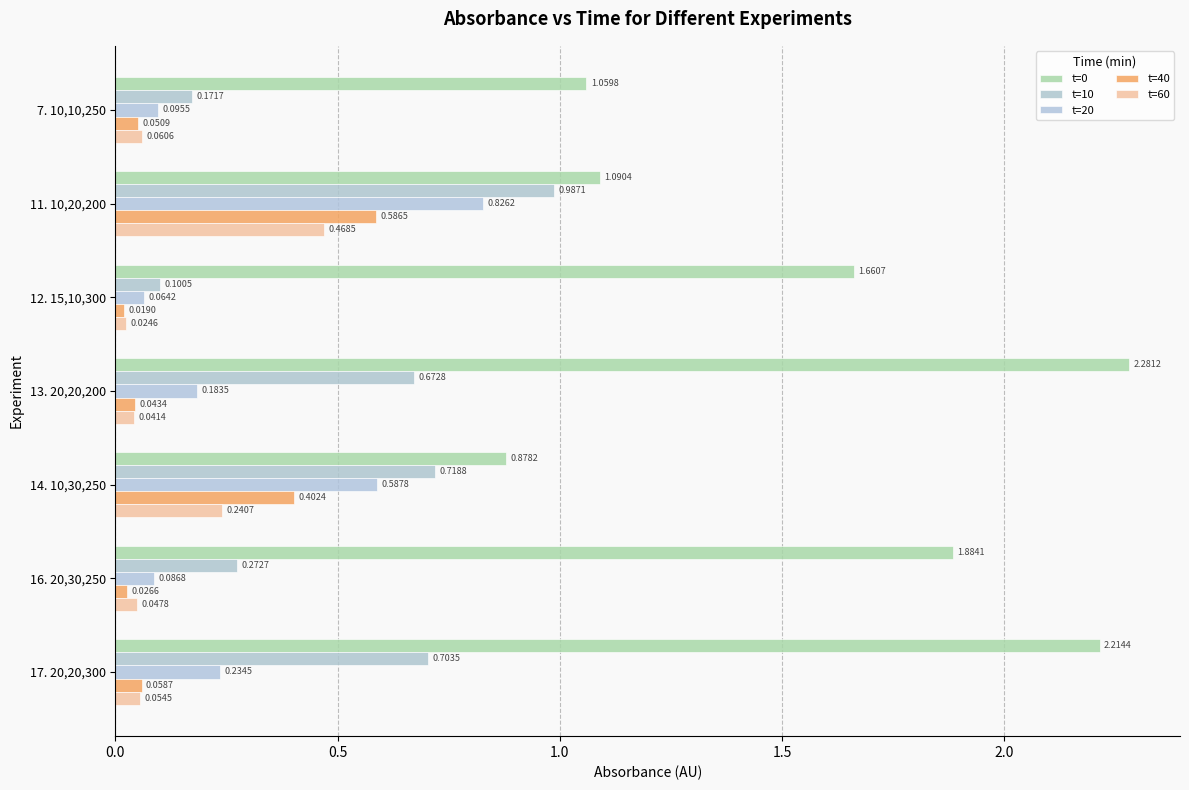

Count the number of data series in this chart.

5